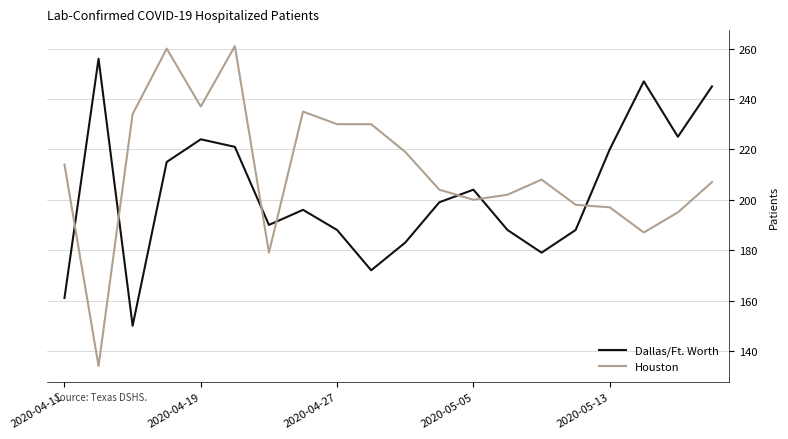

Which series has the largest total across all categories?

Houston